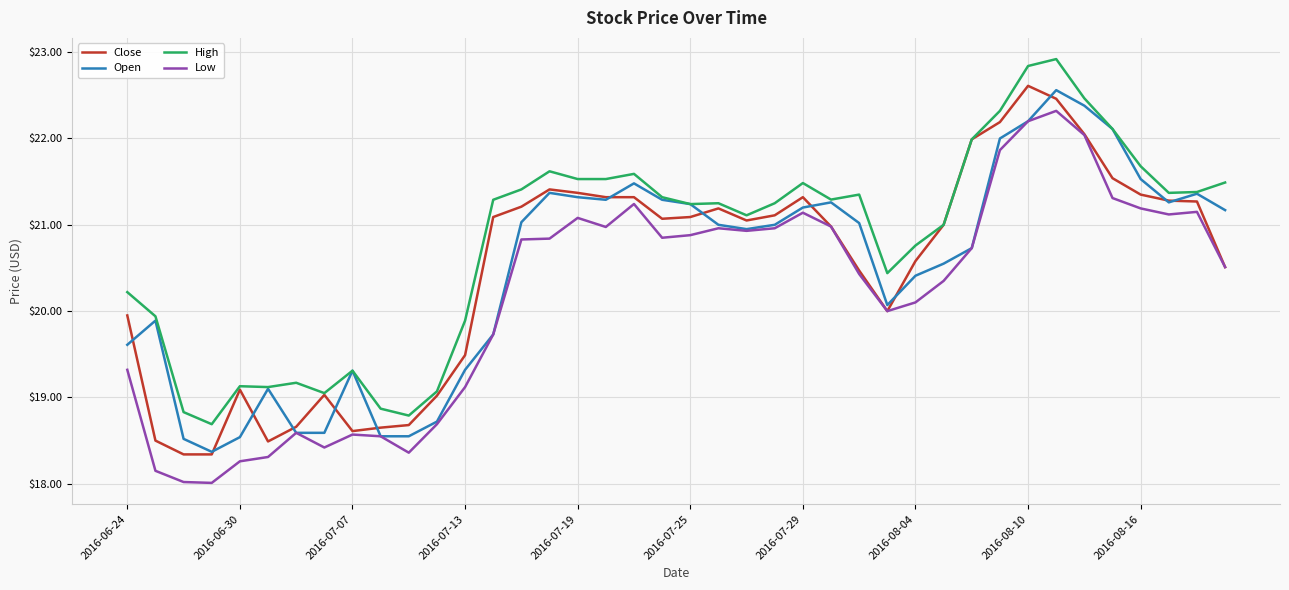

True or false: High and Low cross at least once.

False